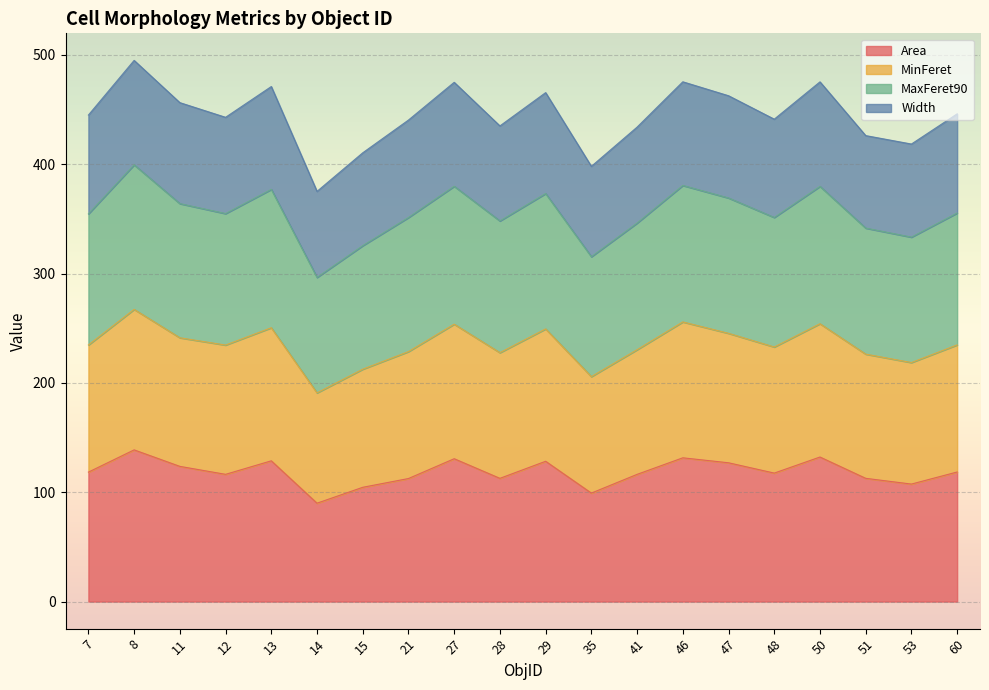

What is the minimum value for Area?

90.0